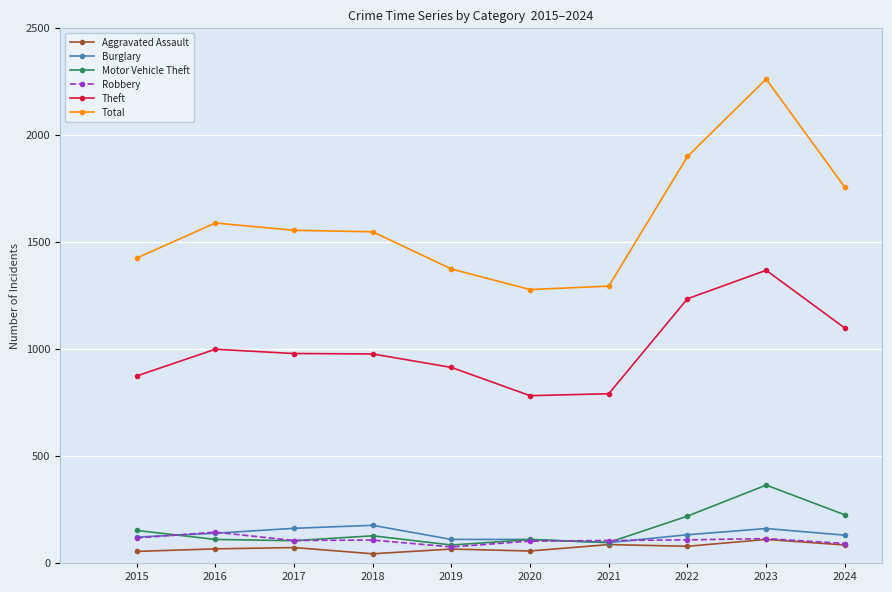

Read the Burglary value at 2024, to the nearest 5.

130